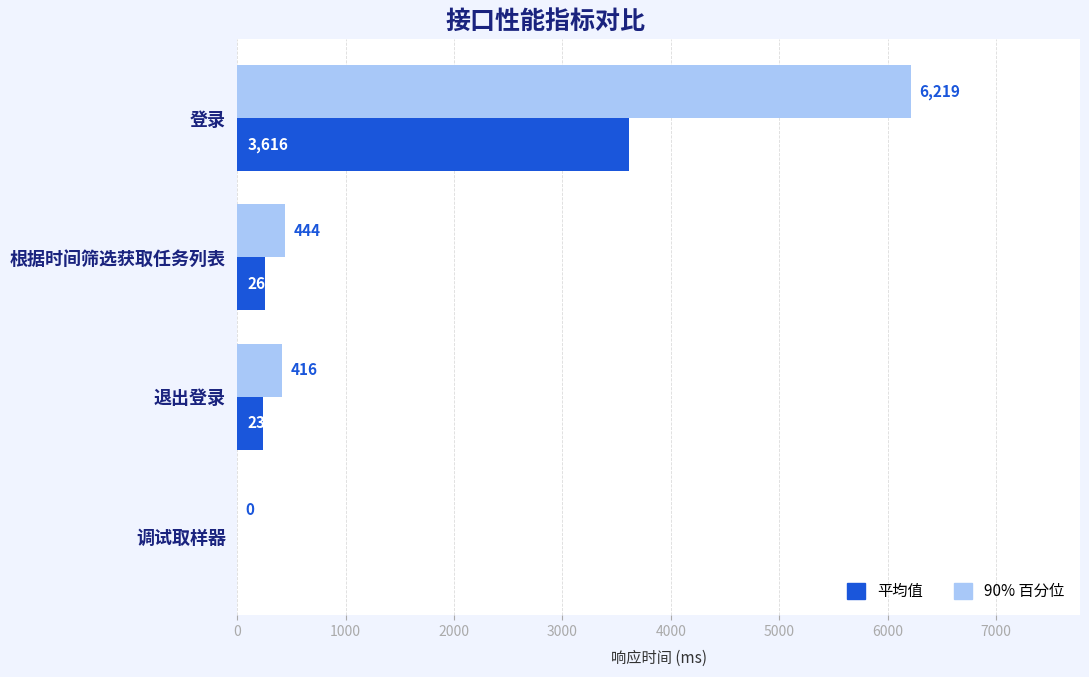

Is it true that 平均值 equals -1919 at 调试取样器?

False